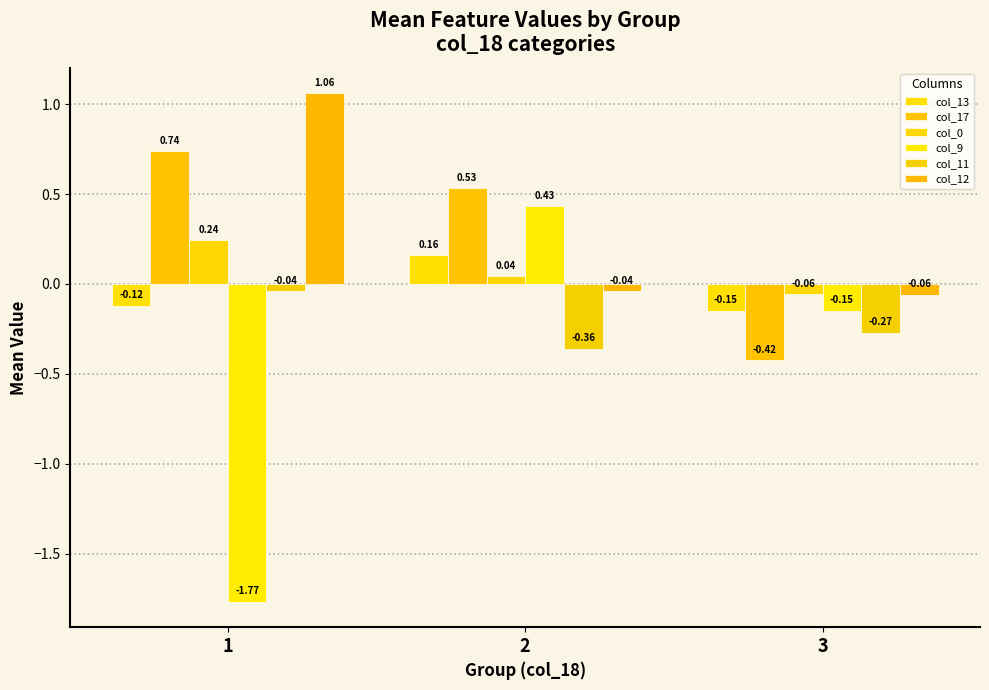

Which series has the largest total across all categories?

col_12